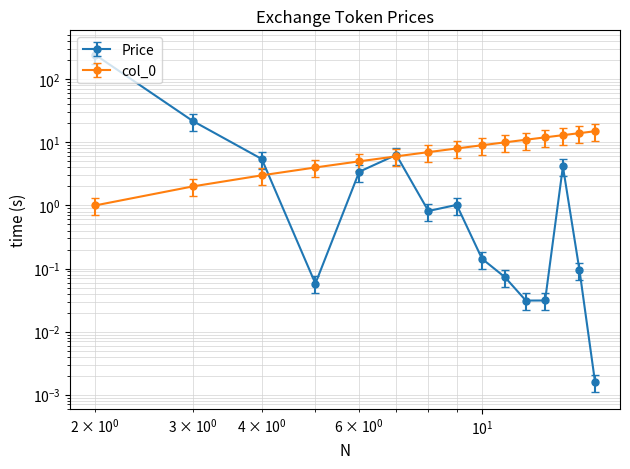

What are all the series names shown in the legend?

Price, col_0